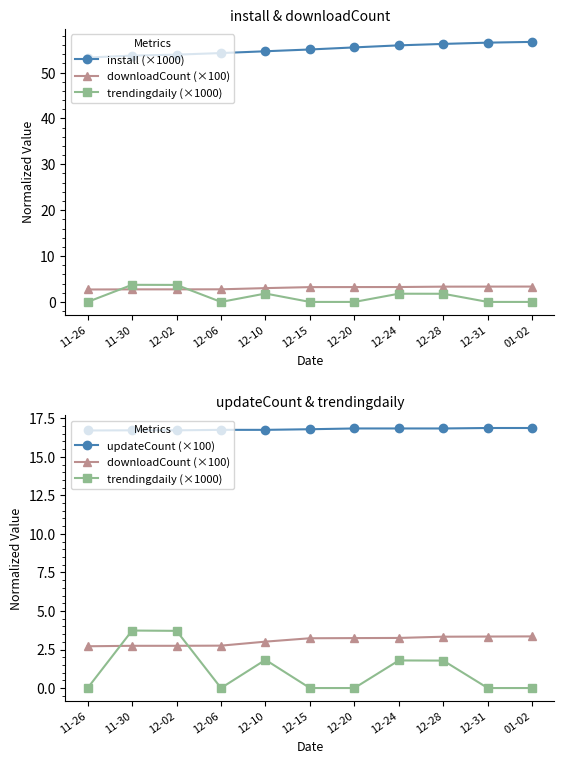

True or false: updateCount (×100) and install (×1000) intersect in this chart.

False